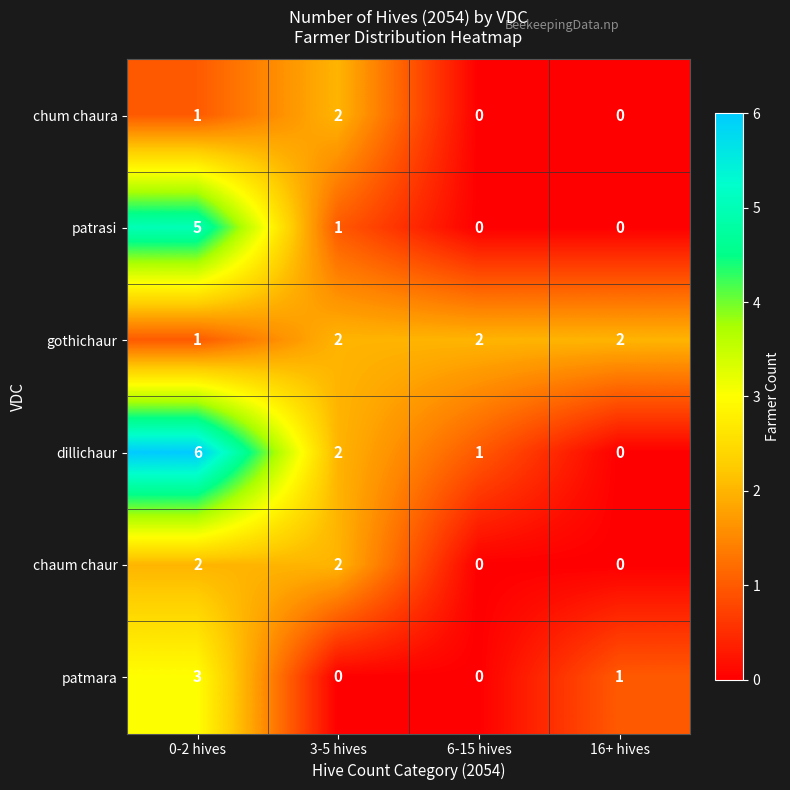

Which series has the largest total across all categories?

dillichaur